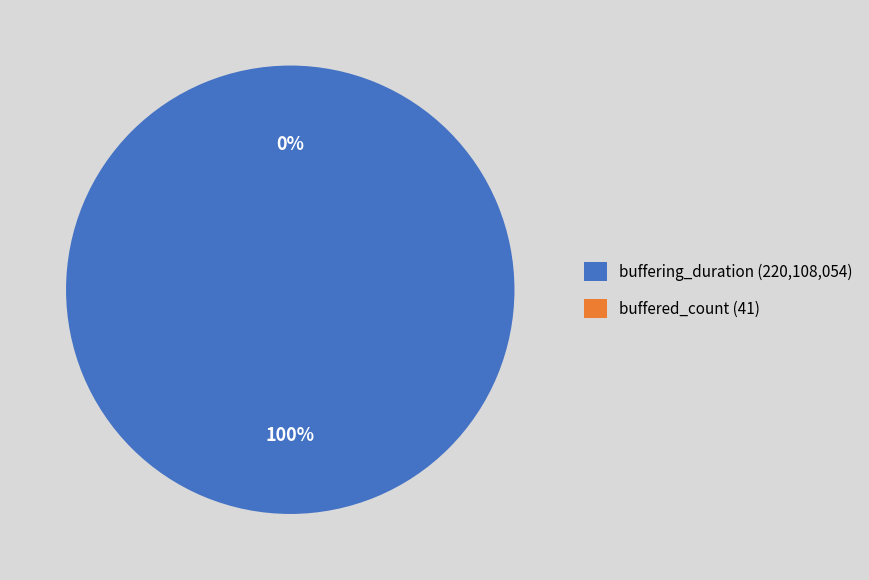

True or false: buffered_count accounts for 8% of the total.

False